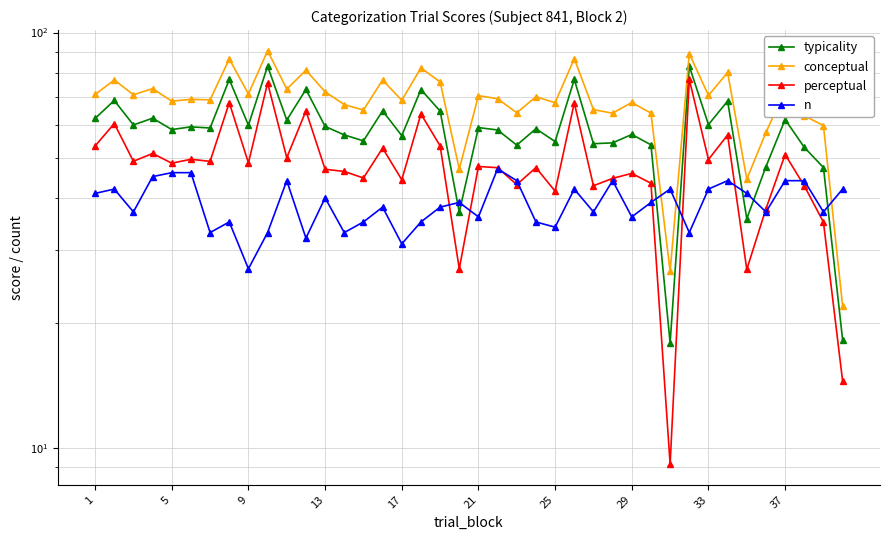

How many categories are shown in the chart?

40